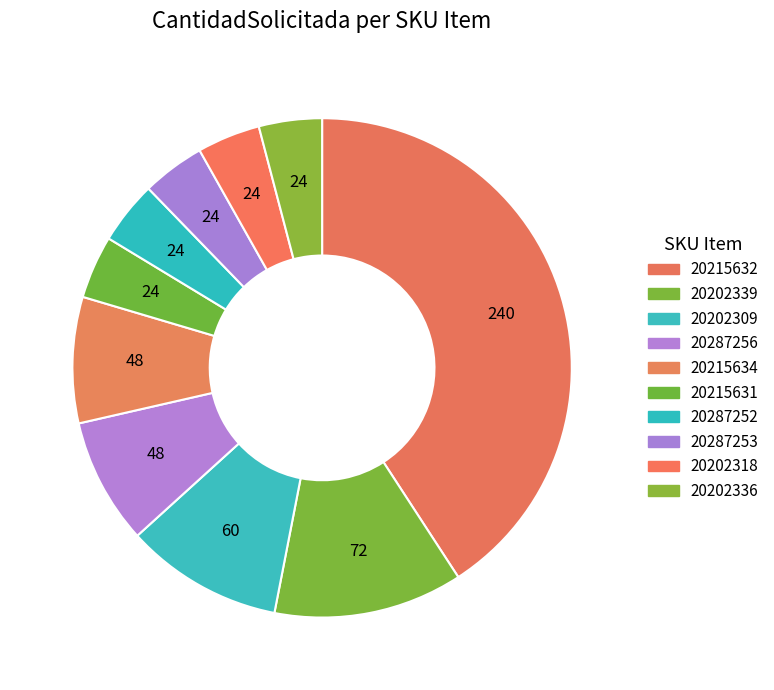

Count the number of slices in the pie.

10